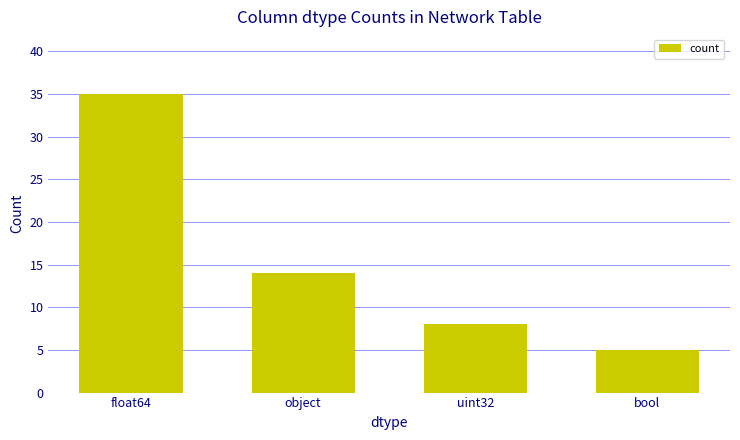

Reading left to right, transcribe all the data shown in this chart.

35	14	8	5